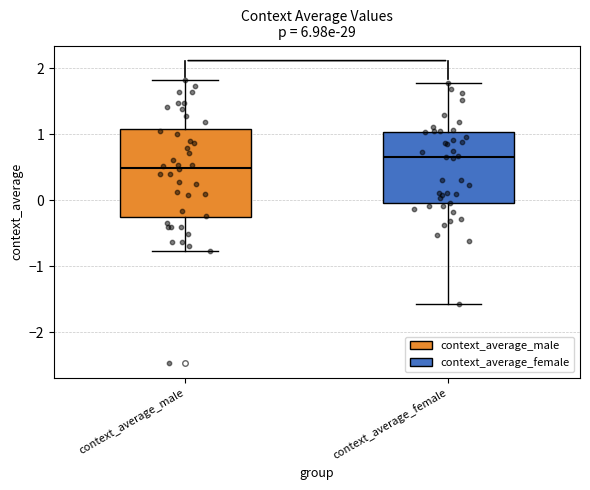

Where does the upper whisker of the box for context_average_male end on the y-axis? The values are not printed on the chart, so give them approximately, as read against the axis.

1.8